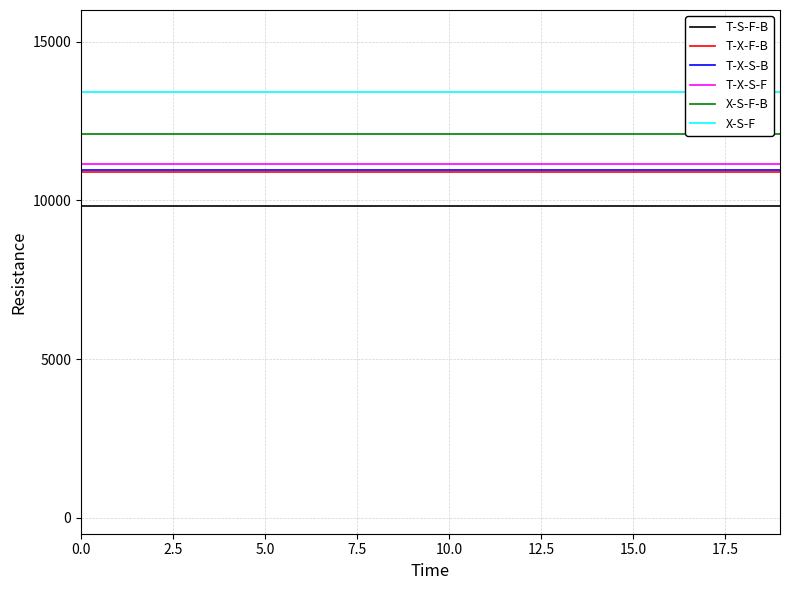

Is it true that T-X-S-B equals 6481.9 at 0.0?

False